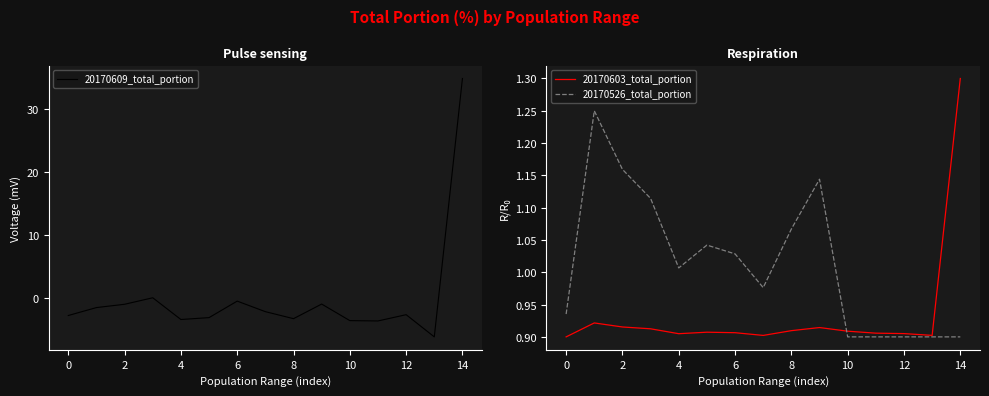

At which label is 20170526_total_portion closest to 1?

4